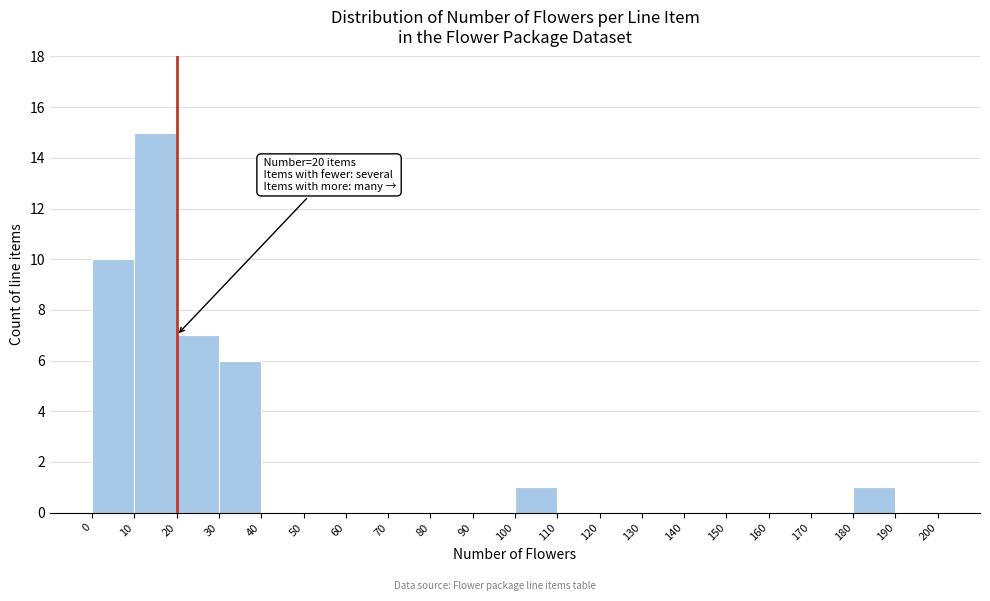

Over which range of the x-axis is the bar tallest?

10 to 20